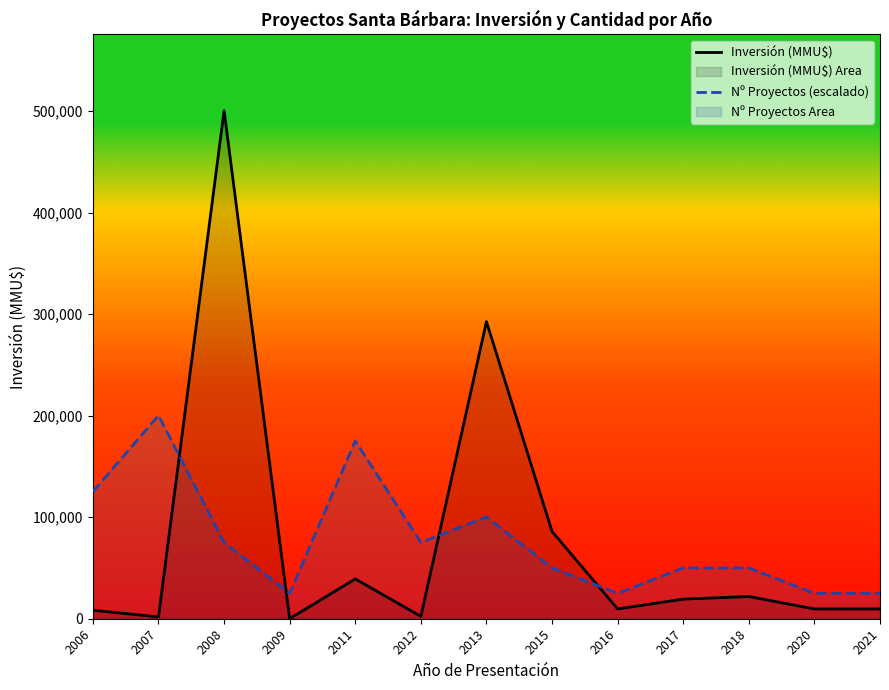

Which series has the largest total across all categories?

Inversión (MMU$)